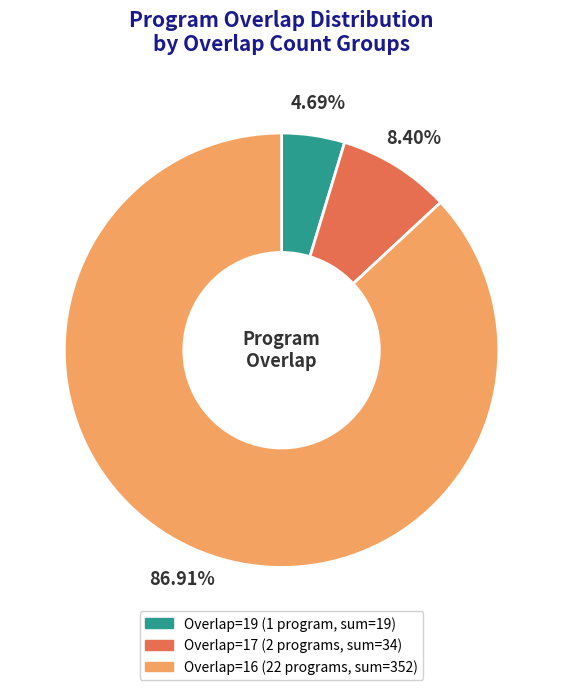

To the nearest percent, what is the difference between the largest and smallest slice percentages?

82%